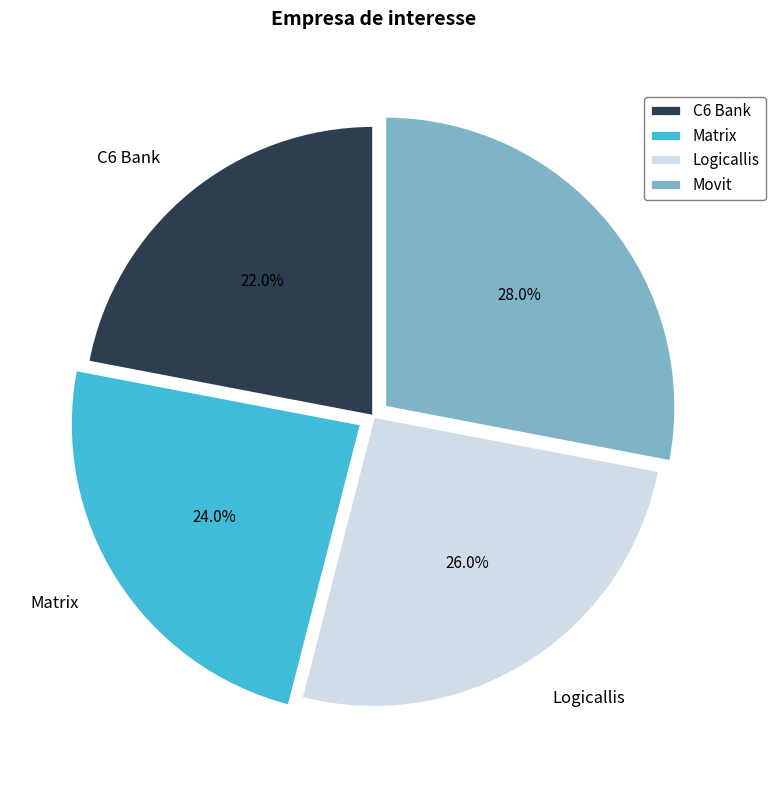

Between Matrix and Logicallis, which is larger?

Logicallis